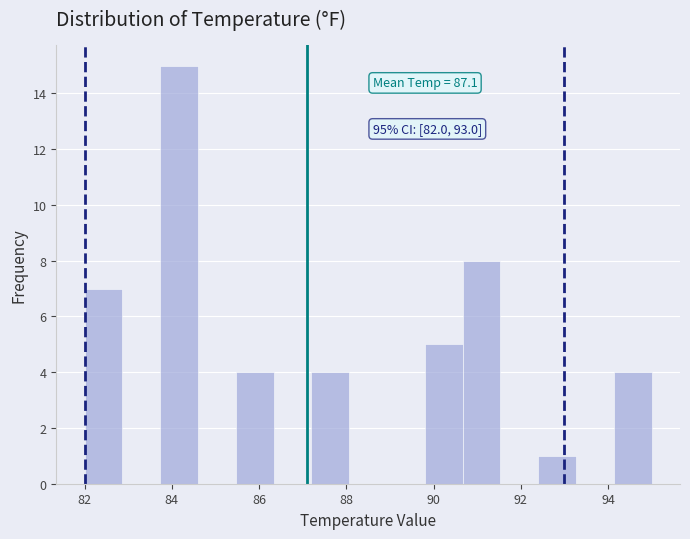

Over which range of the x-axis is the bar tallest?

83.8 to 84.6